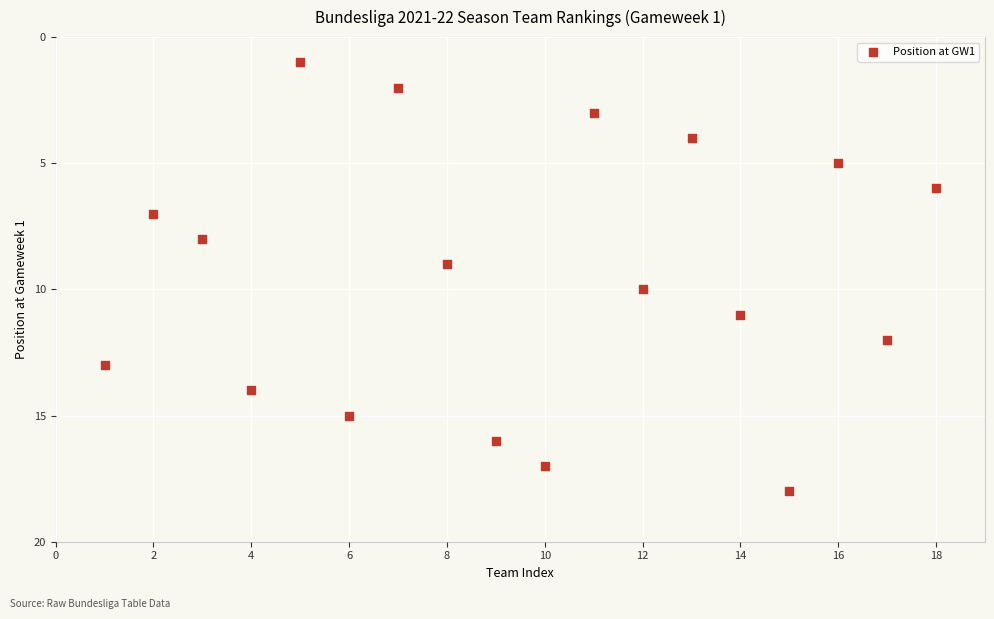

What is the range of X values (max minus min)?

17